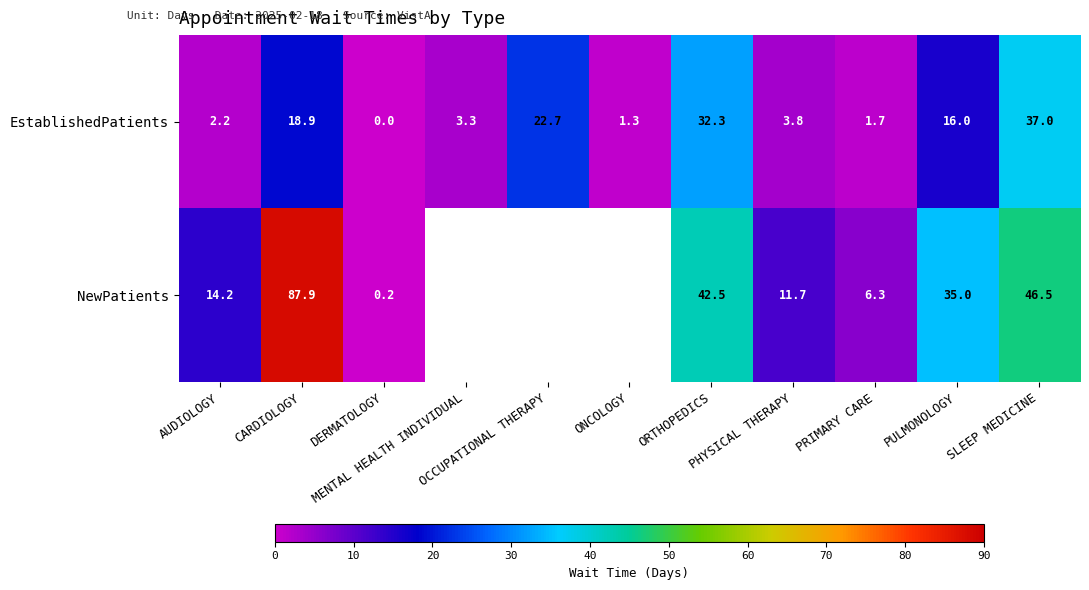

Read the EstablishedPatients value at OCCUPATIONAL THERAPY.

22.7